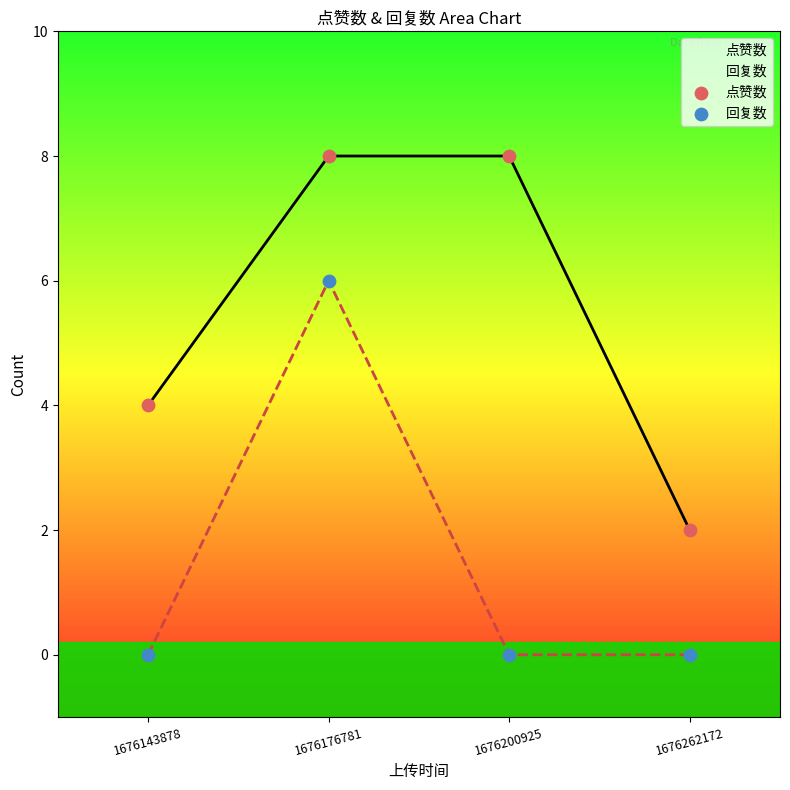

At how many categories does at least one series exceed 2?

3